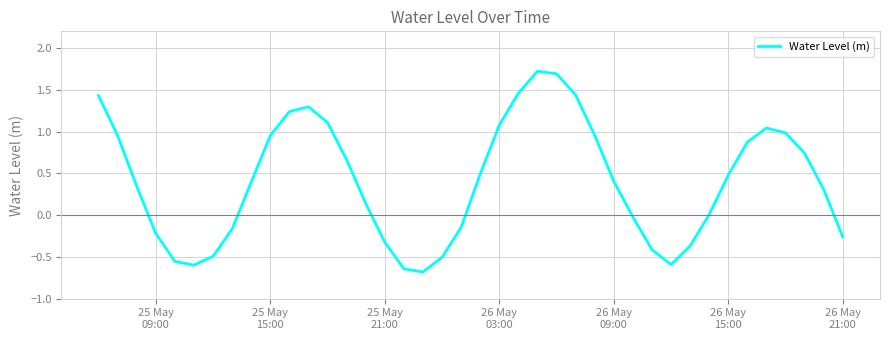

What is the smallest value displayed?

-0.7